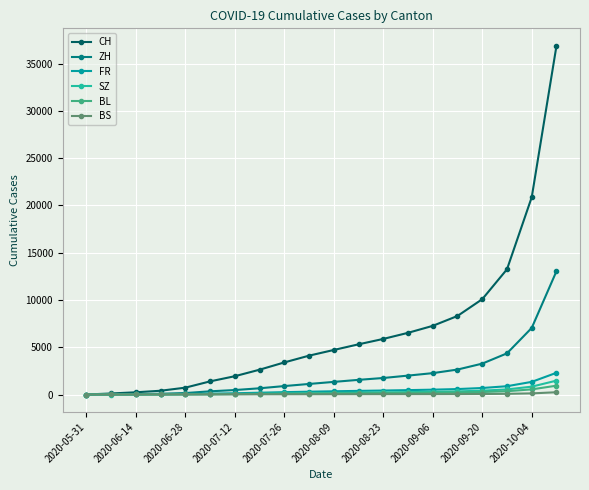

What is the average value of the BL series?

168